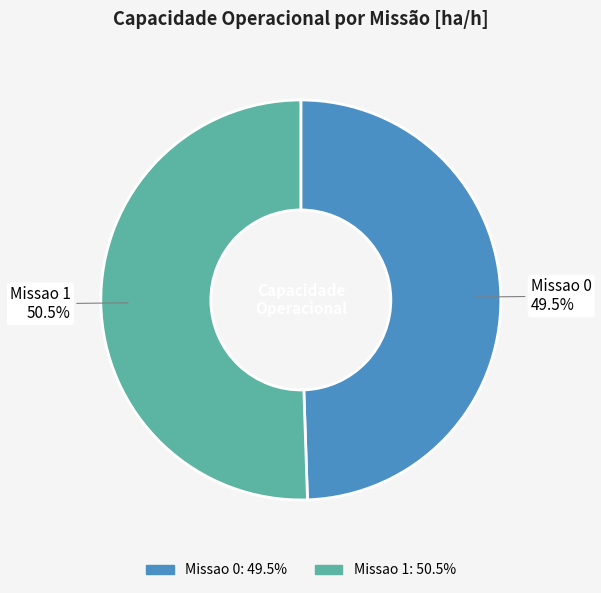

To the nearest percent, what is the average slice percentage?

50%